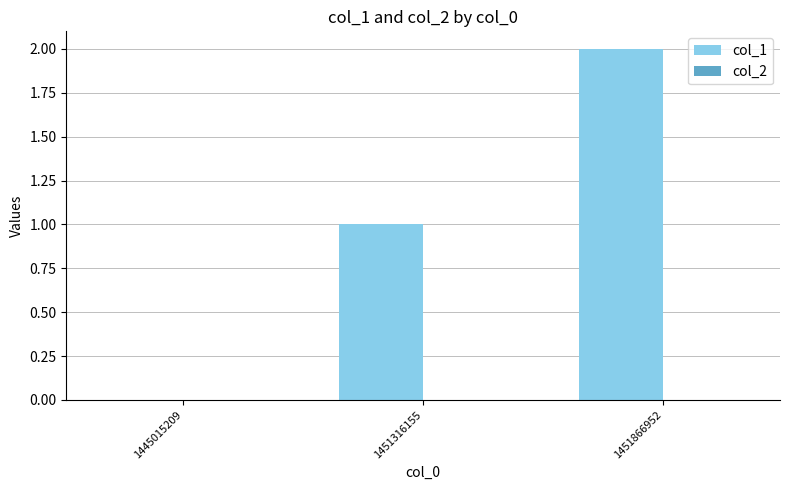

What is the change in value from 1445015209 to 1451316155?

+1